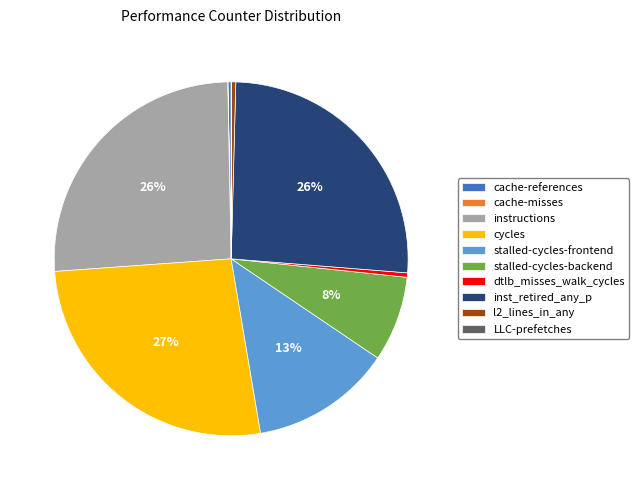

What is the ratio of the value at cycles to the value at cache-references?

91.2